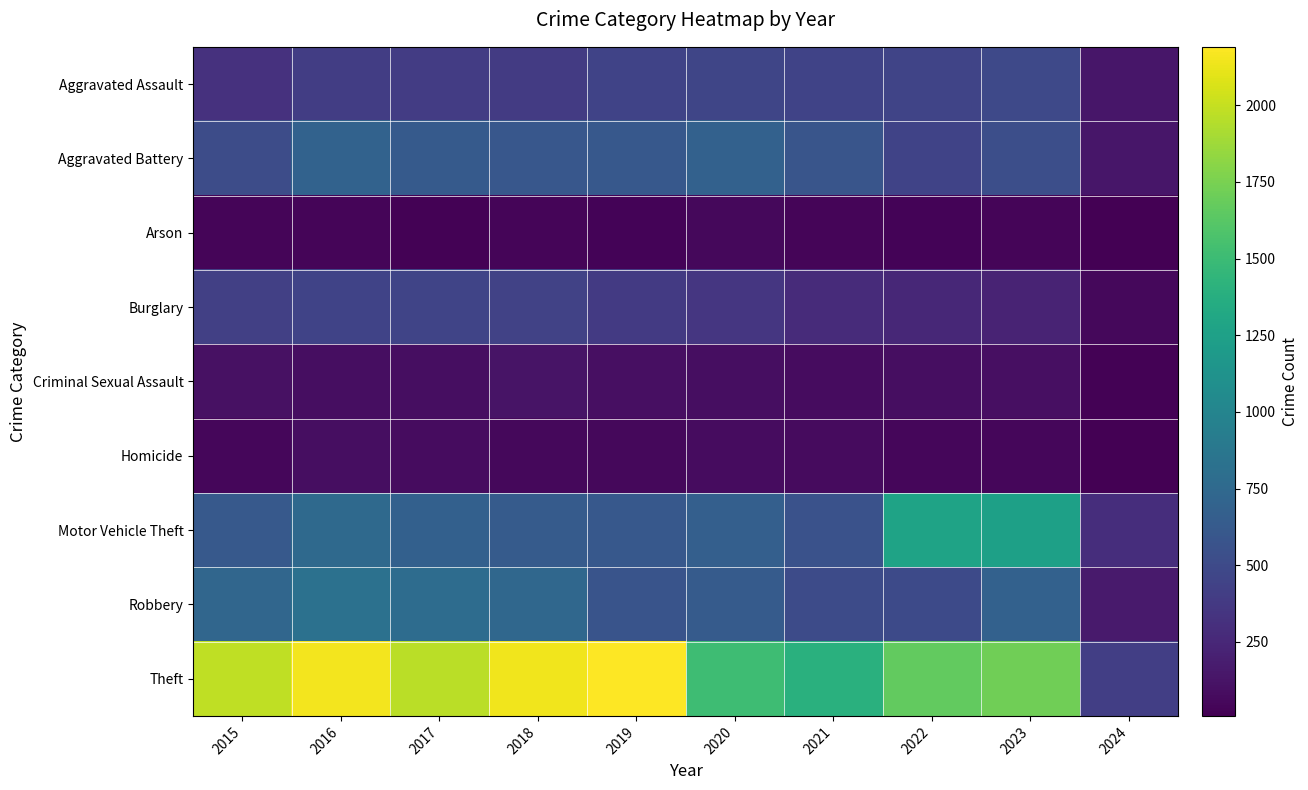

List the series in order of their peak value, lowest first.

Arson, Homicide, Criminal Sexual Assault, Burglary, Aggravated Assault, Aggravated Battery, Robbery, Motor Vehicle Theft, Theft